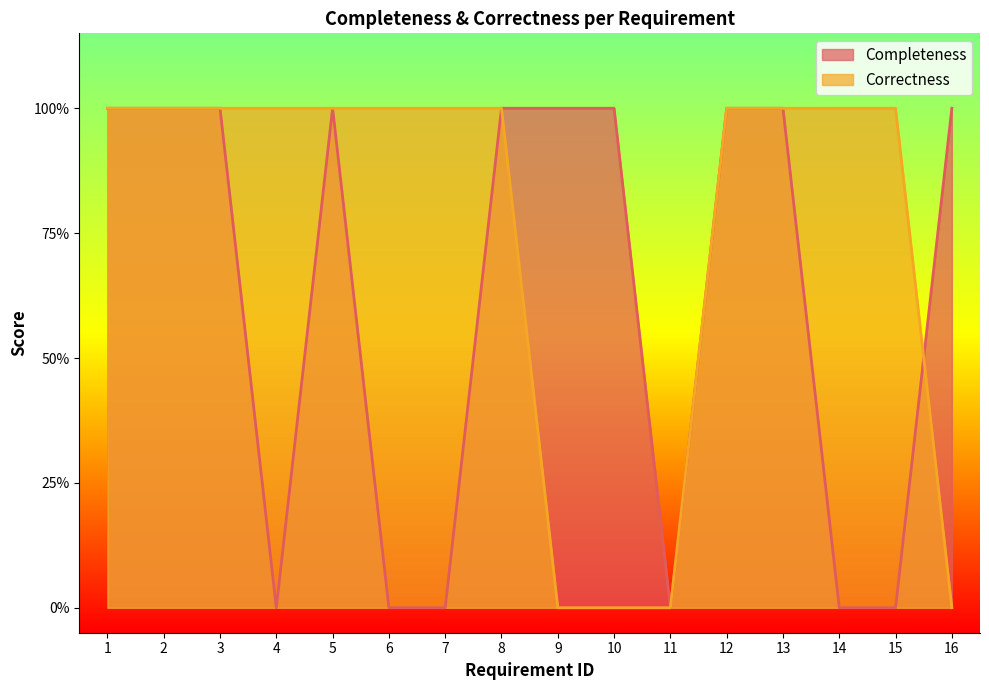

What is the difference between the highest and lowest values at 9?

1